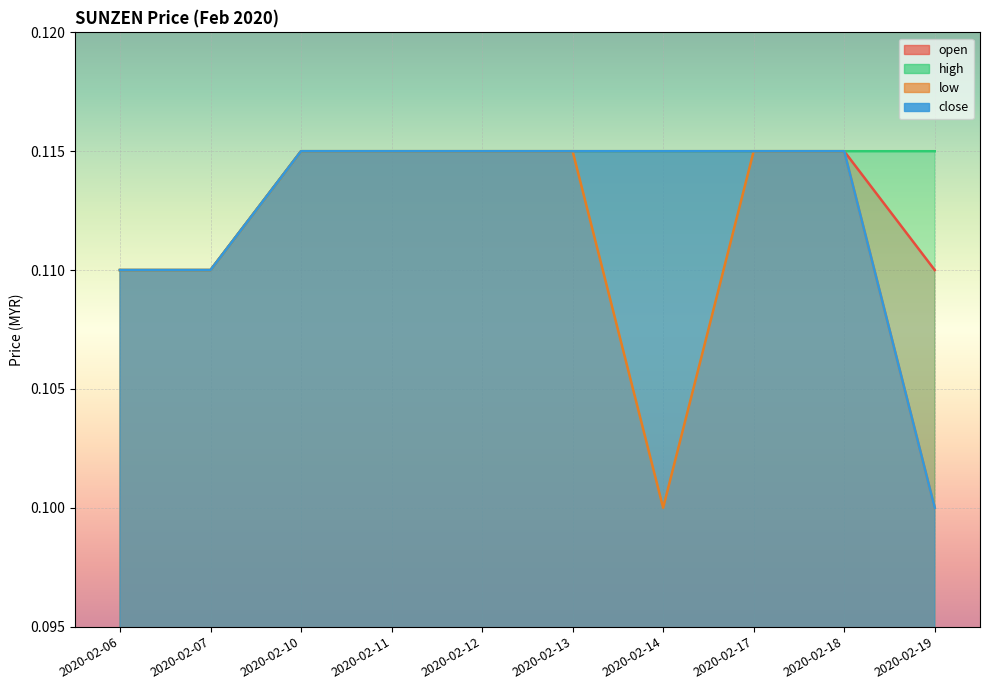

At which category is the sum across all series the highest?

2020-02-10